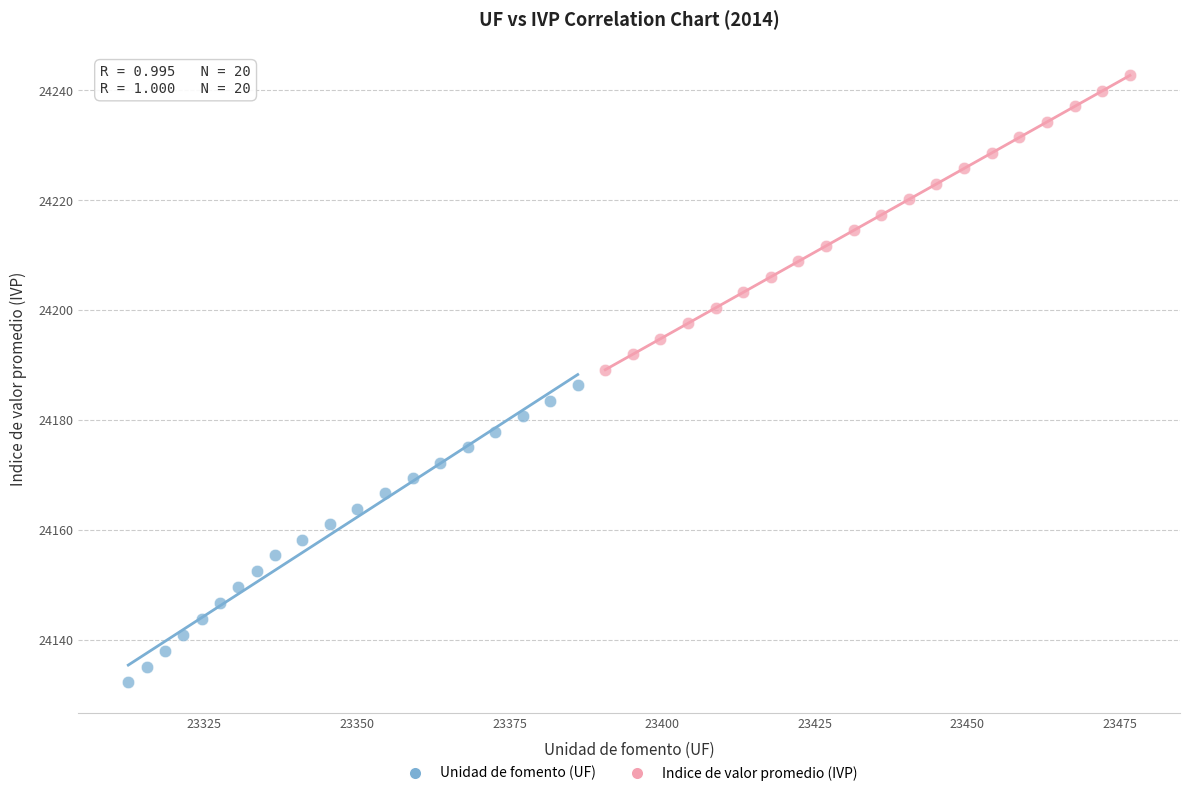

Which series reaches the minimum Y coordinate?

Unidad de fomento (UF)